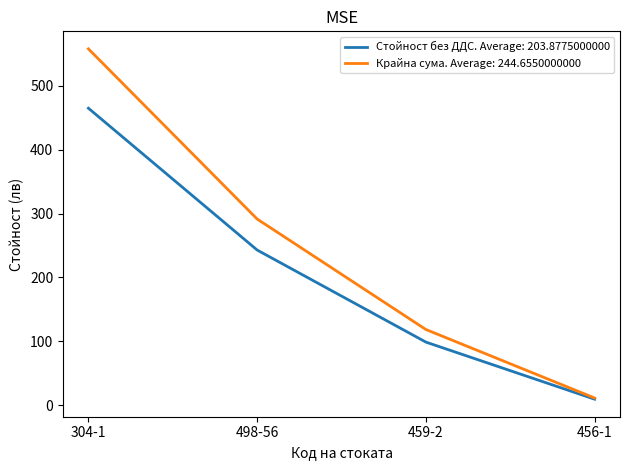

The value of Стойност без ДДС. Average: 203.8775000000 at 304-1 is 109.7. True or false?

False